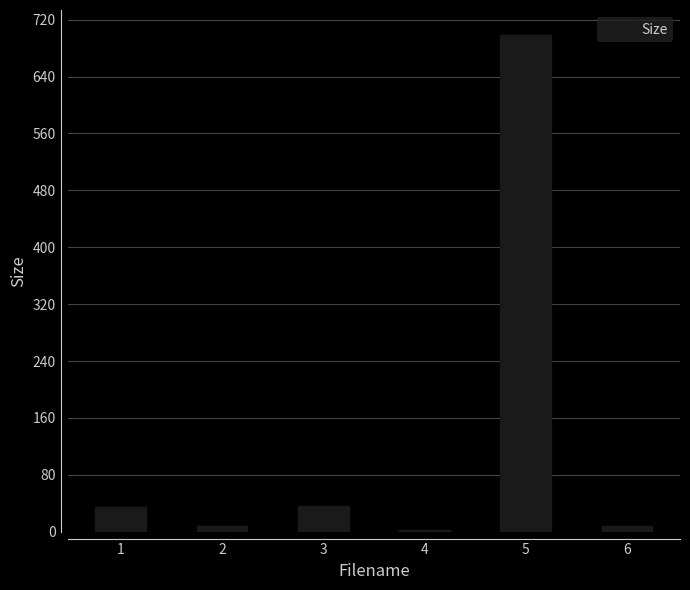

What is the average value?

131.2